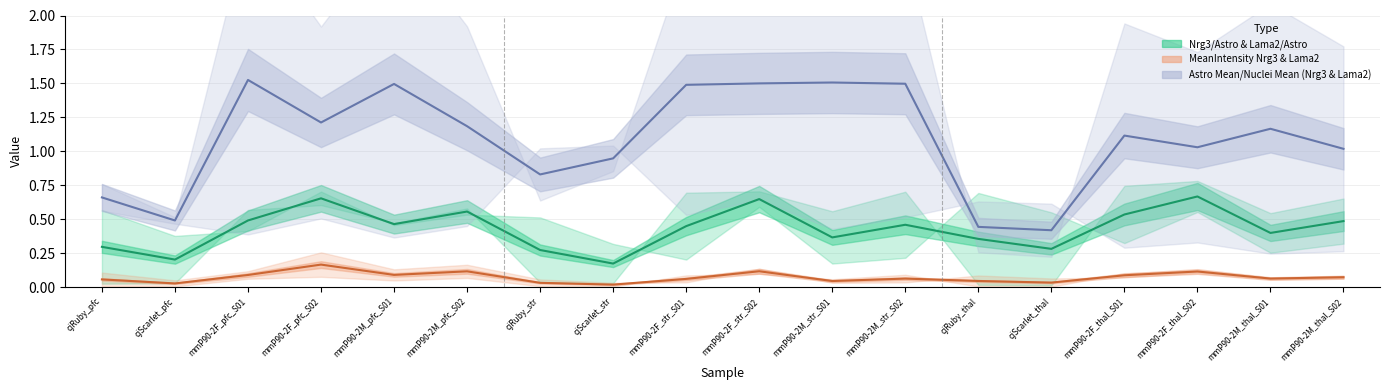

What position from the right is cjScarlet_str?

11